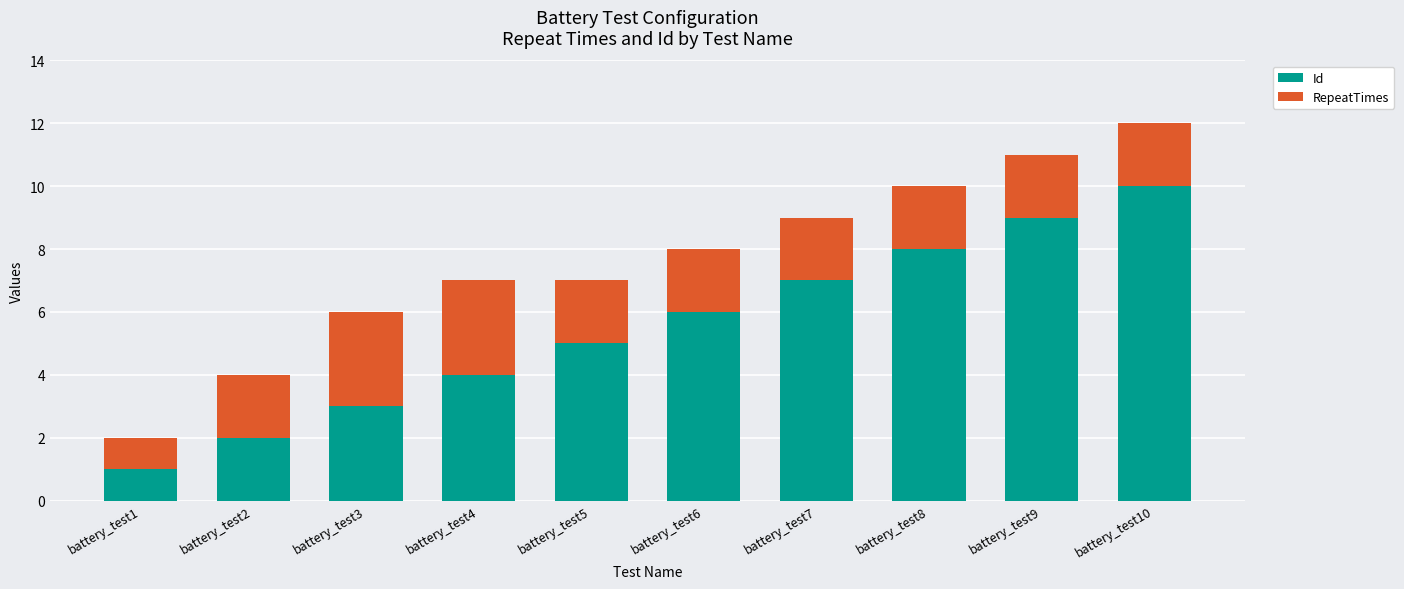

The value of Id at battery_test7 is 9. True or false?

False